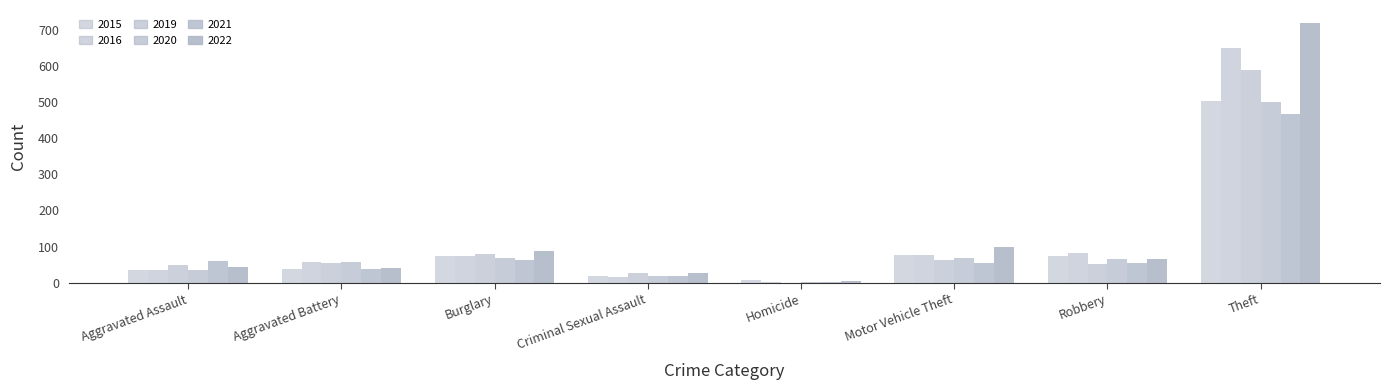

What is the total value across all series at Robbery?

395